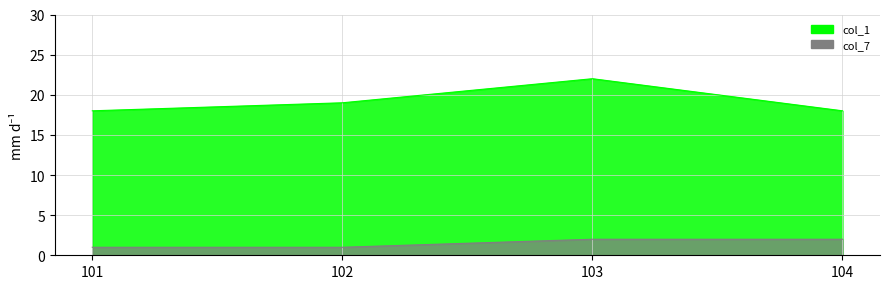

What is the sum of all col_1 values?

77